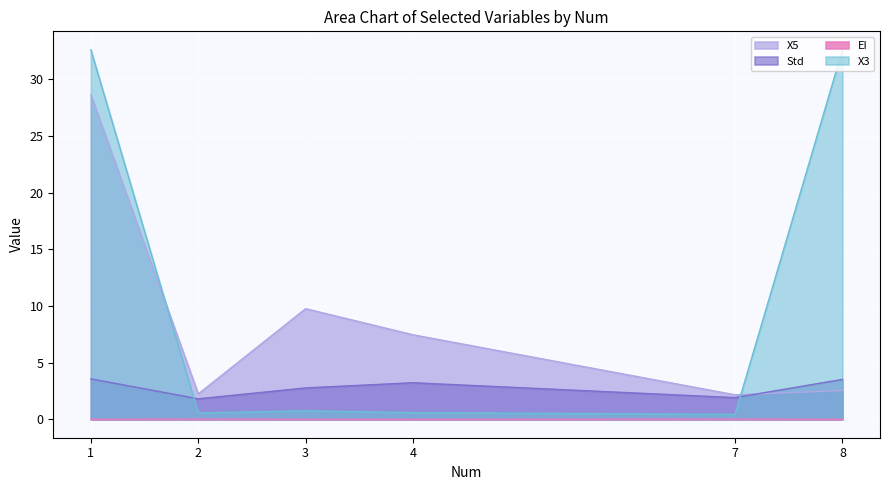

Which has a higher value, 1 or 8?

1